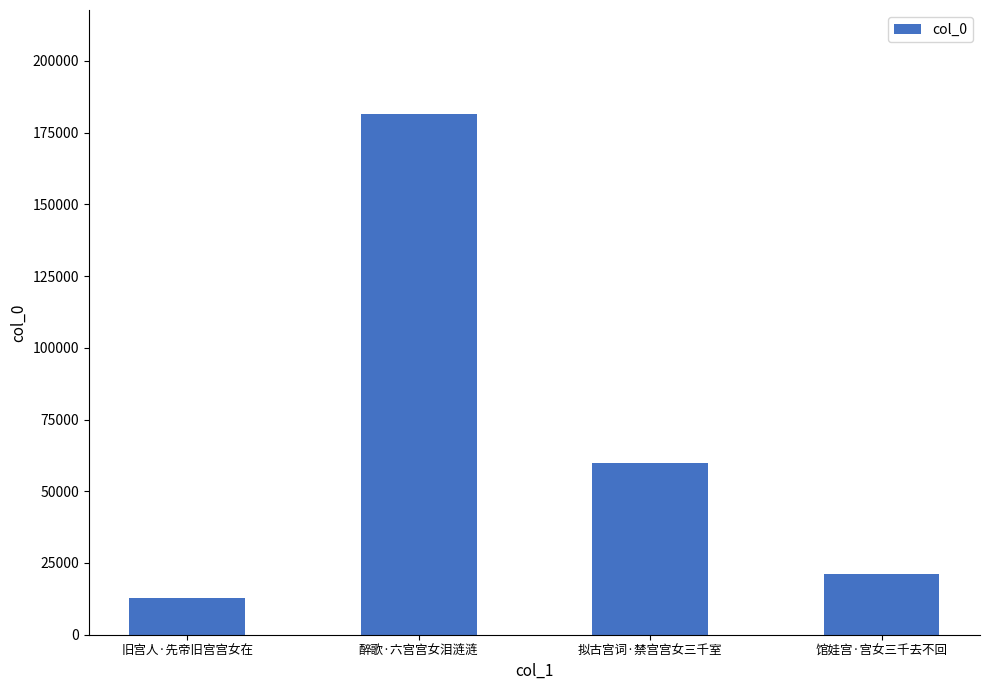

Reading left to right, transcribe all the data shown in this chart.

12681	181446	59925	21067